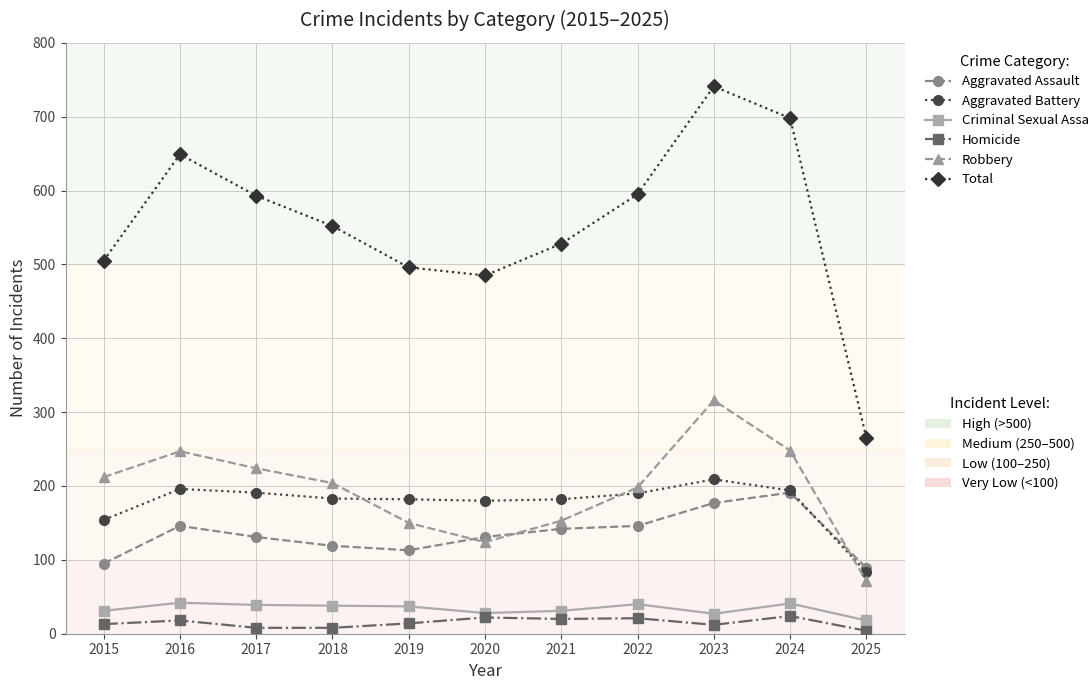

Does the chart display data point markers on the line(s)?

Yes